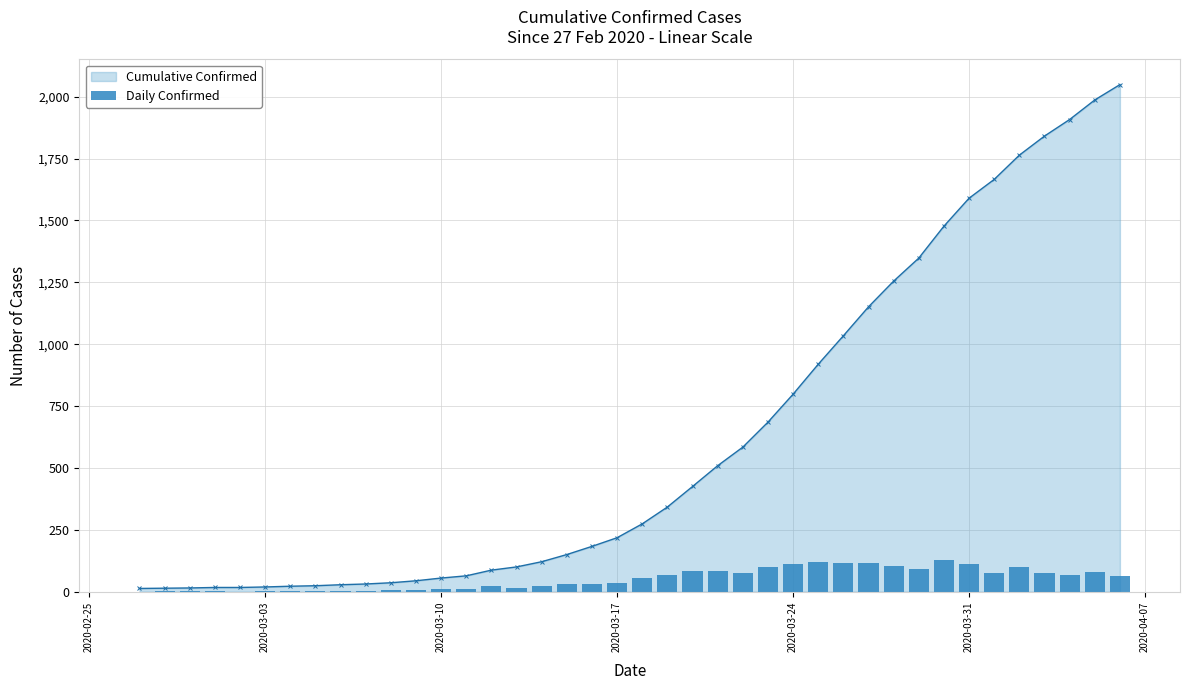

Reading left to right, list all the values displayed in this chart.

0	1	1	2	0	2	3	2	4	3	5	8	11	9	23	13	21	29	33	35	56	68	83	84	75	101	113	121	115	117	104	93	129	113	76	98	77	67	79	62